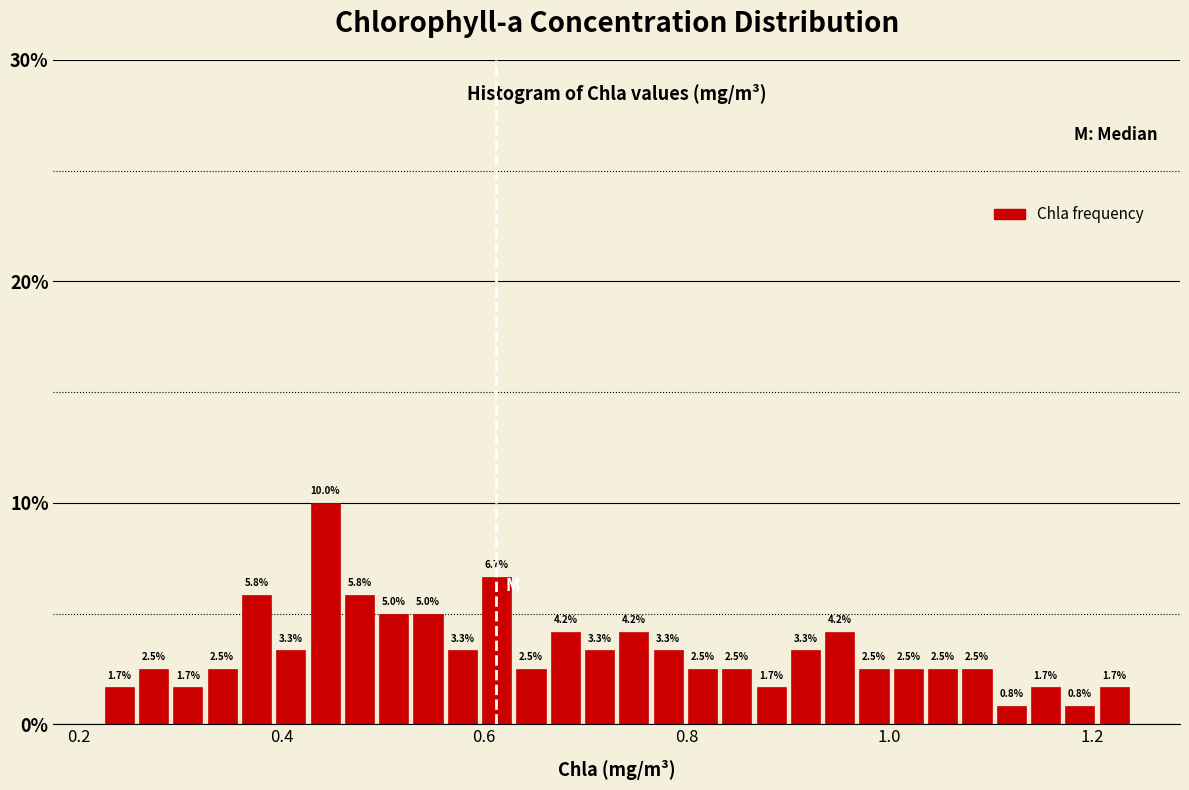

Around what value on the x-axis is the tallest bar? Give the approximate position of its centre, as read against the axis.

0.44